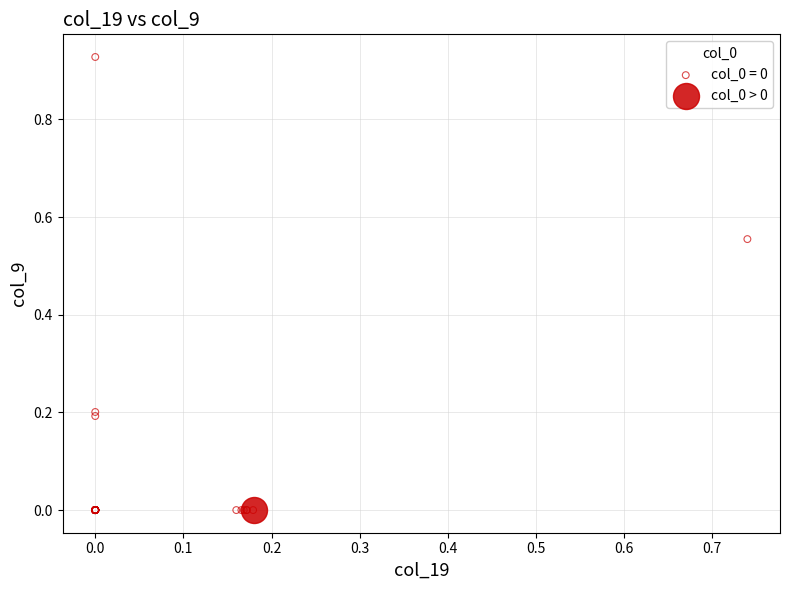

Which series reaches the maximum Y coordinate?

col_0 = 0